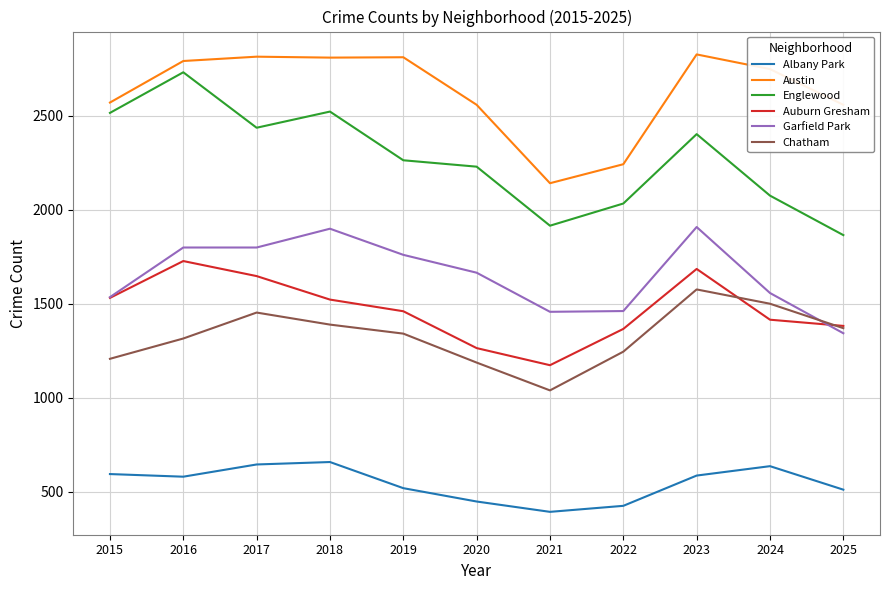

What is the difference between the highest and lowest values at 2016?

2211